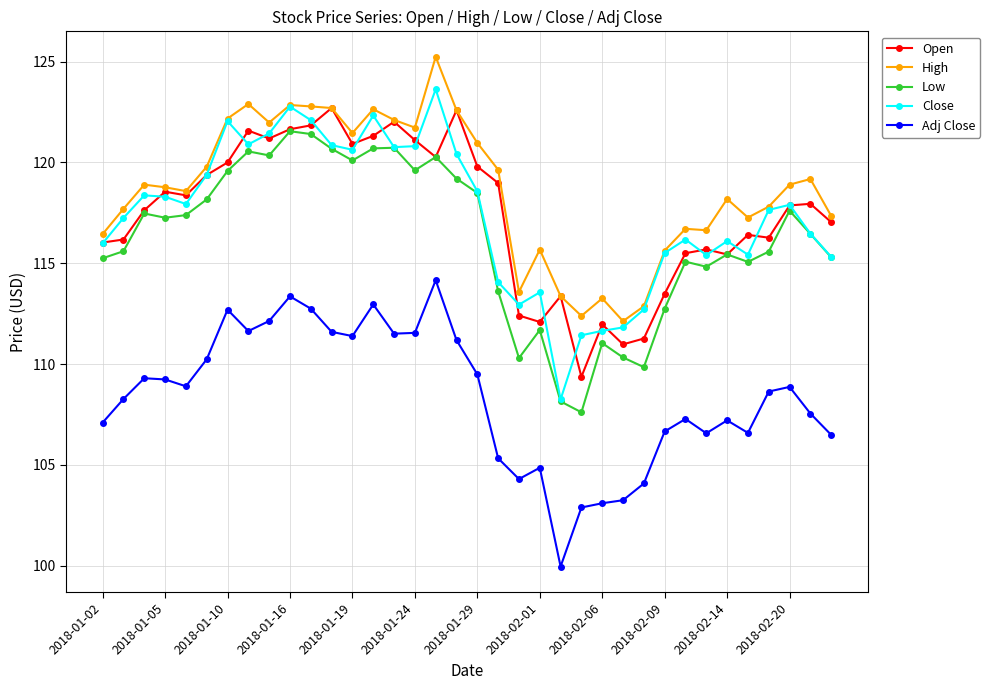

What is the minimum value shown in the chart?

100.0